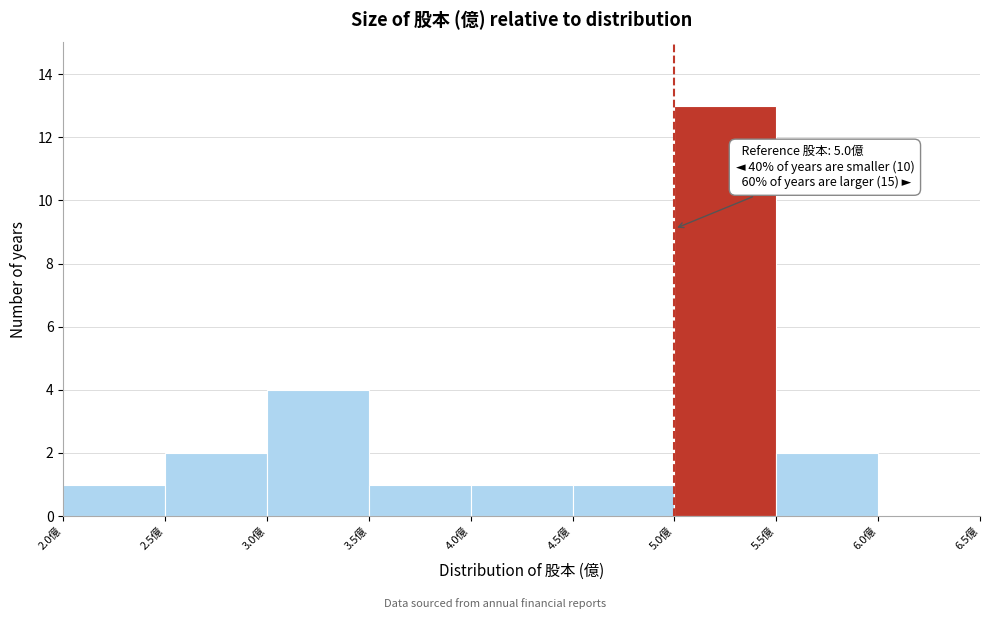

Which range on the x-axis has the tallest bar?

5.0 to 5.5